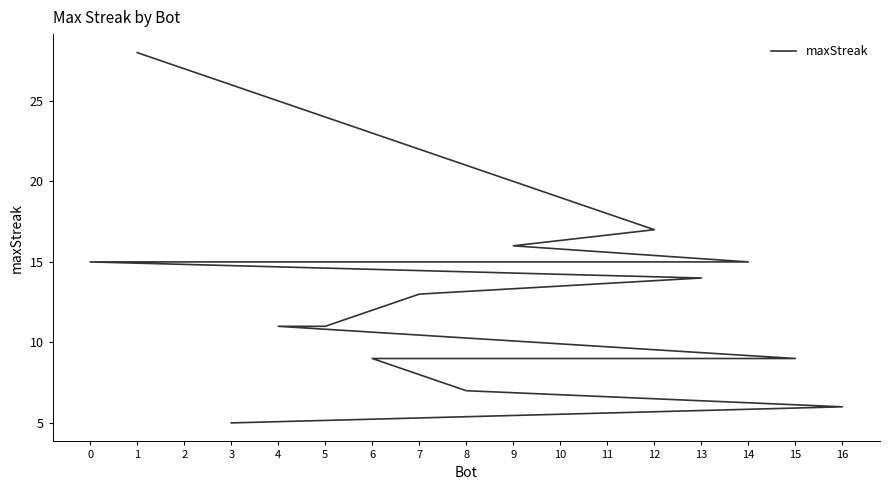

How many lines are shown in the chart?

1